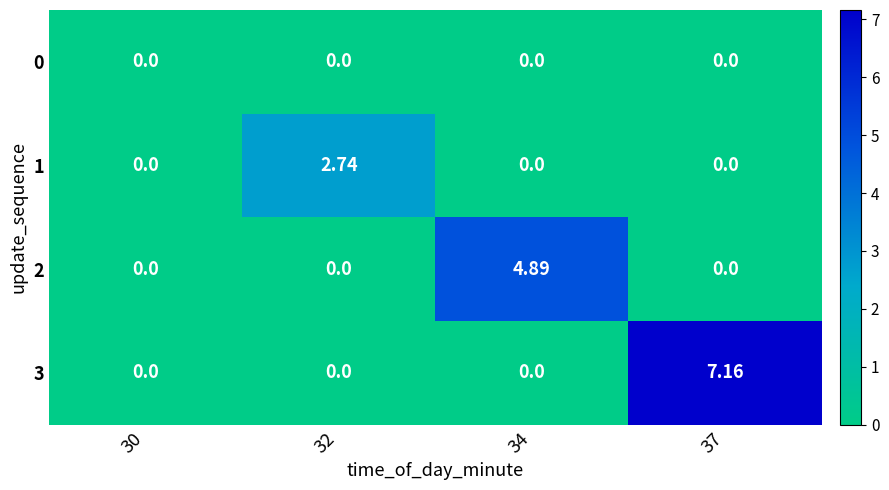

How many categories are shown in the chart?

4